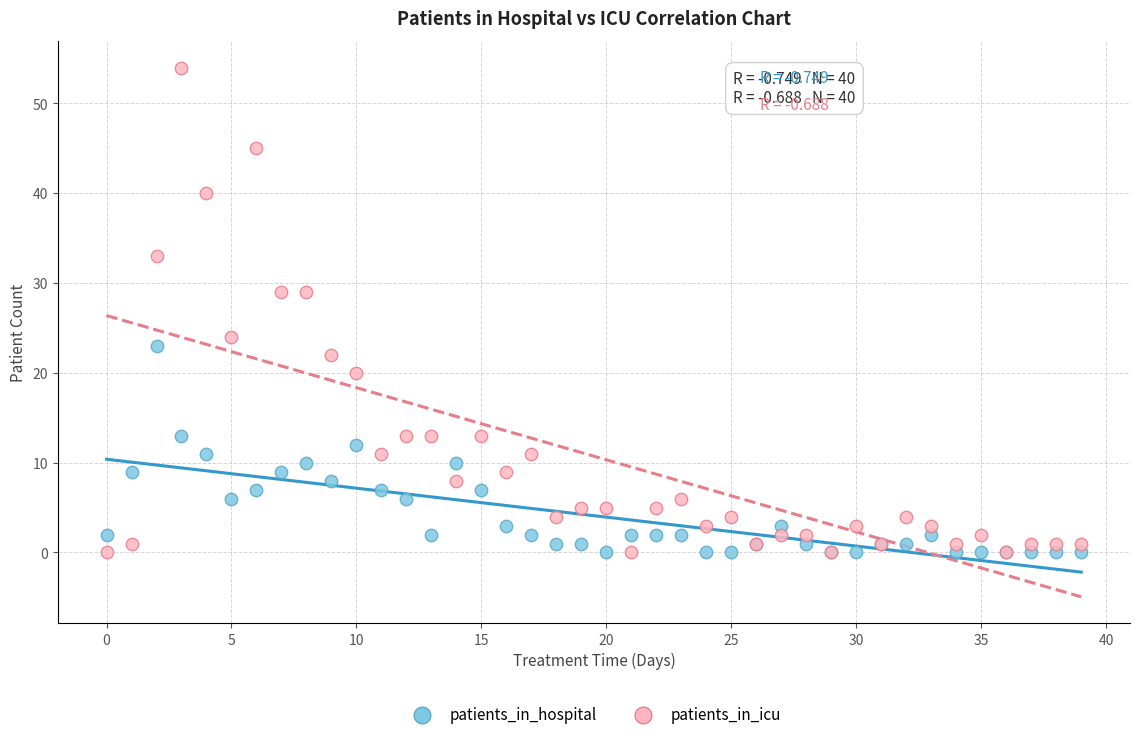

Which series has the widest spread of Y values?

patients_in_icu